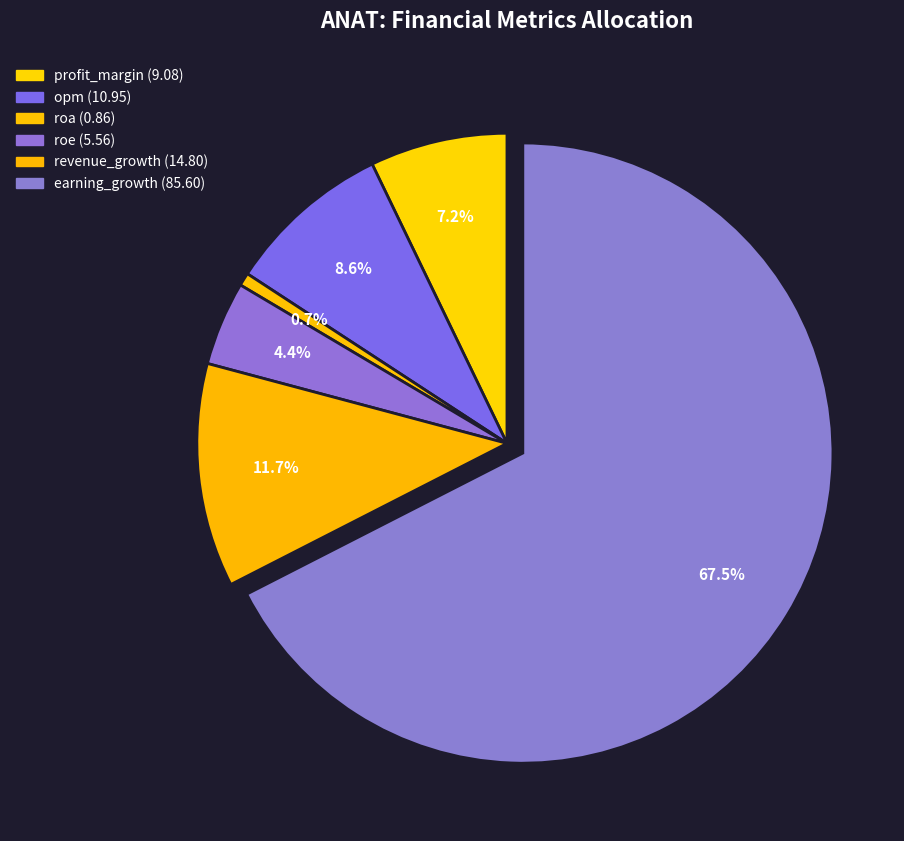

To the nearest percent, what is the combined percentage of earning_growth and revenue_growth?

79%